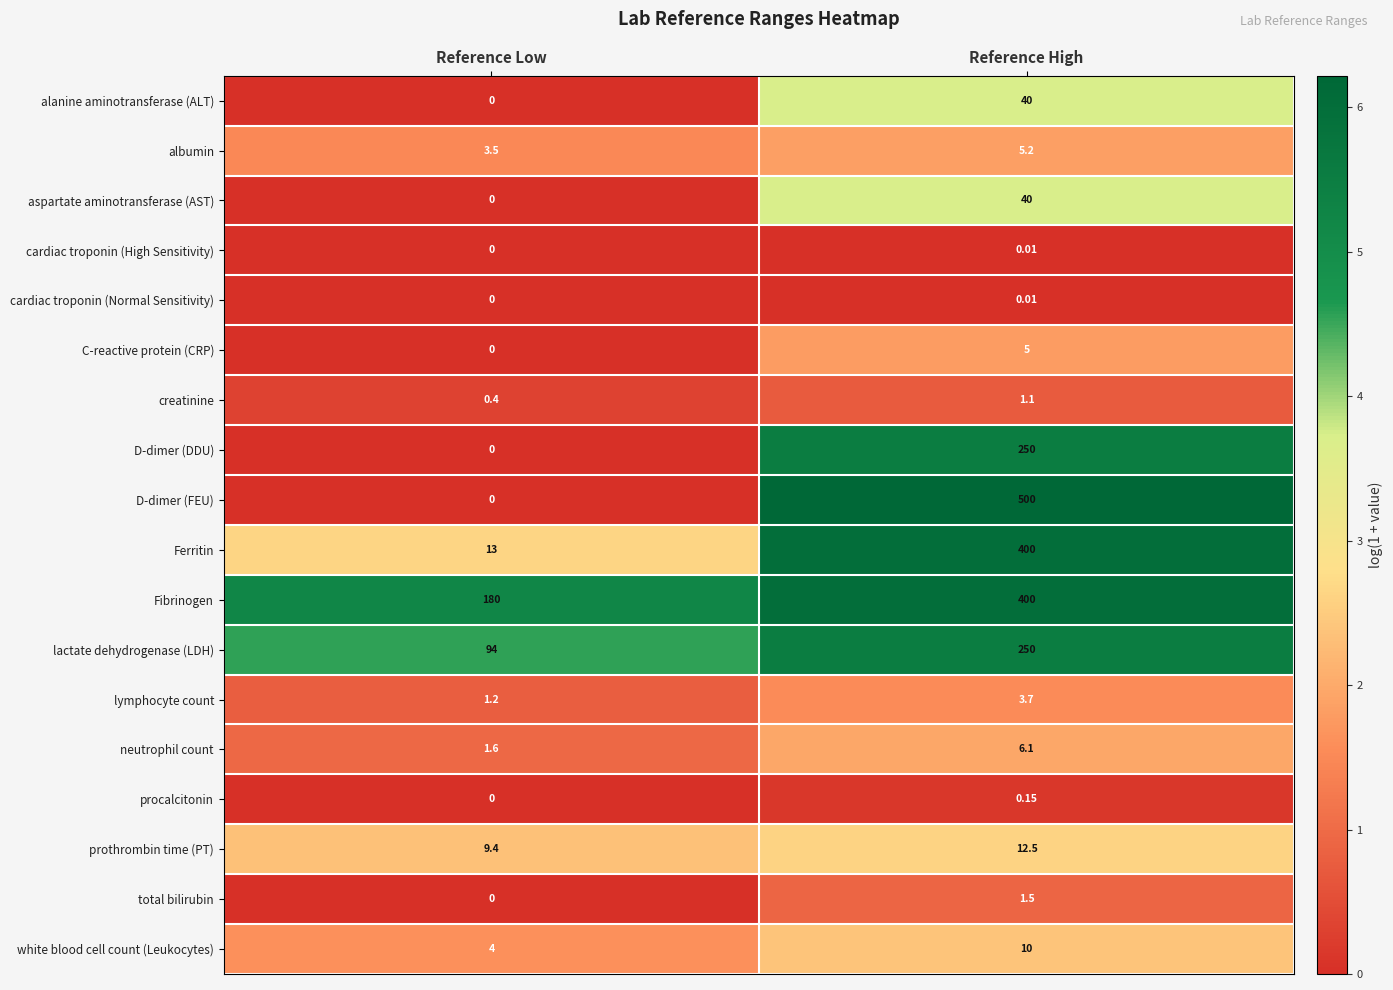

Which series has the largest range (max minus min)?

D-dimer (FEU)